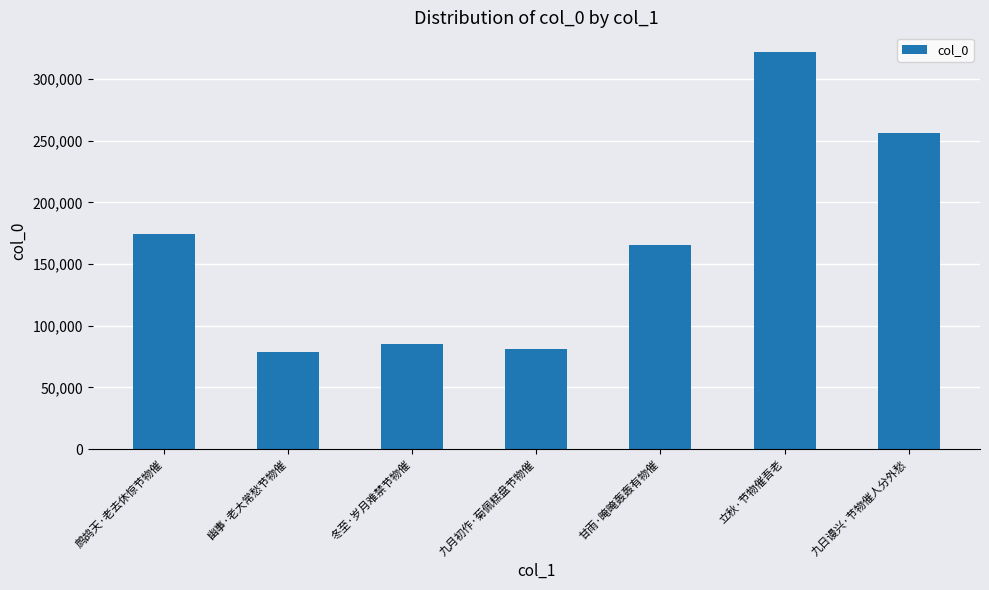

What is the average value?

166191